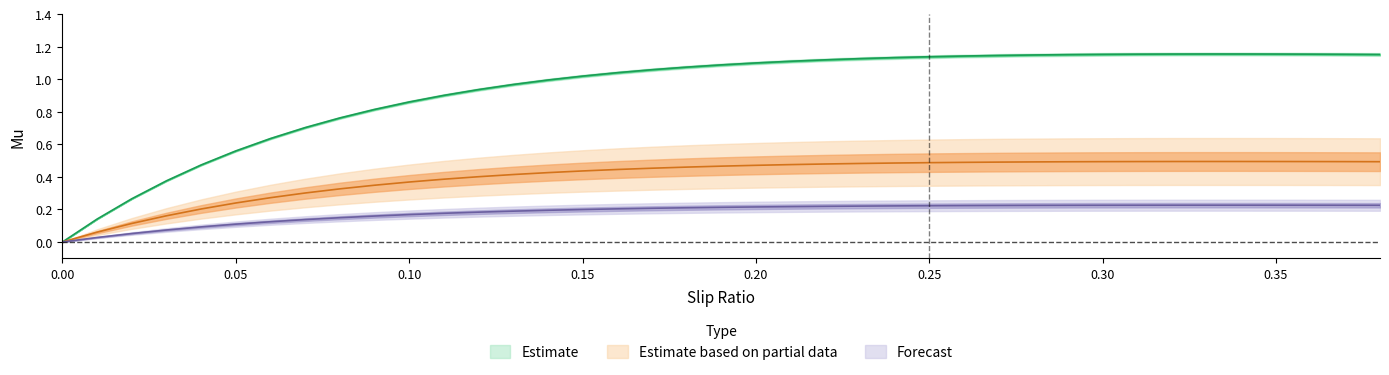

Reading left to right, list all the values displayed in this chart.

v0: 0.0	0.1	0.3	0.4	0.5	0.6	0.6	0.7	0.8	0.8	0.9	0.9	0.9	1.0	1.0	1.0	1.0	1.1	1.1	1.1	1.1	1.1	1.1	1.1	1.1	1.1	1.1	1.1	1.1	1.2	1.2	1.2	1.2	1.2	1.2	1.2	1.2	1.2	1.2
v0.5: 0.0	0.1	0.1	0.2	0.2	0.2	0.3	0.3	0.3	0.3	0.4	0.4	0.4	0.4	0.4	0.4	0.4	0.5	0.5	0.5	0.5	0.5	0.5	0.5	0.5	0.5	0.5	0.5	0.5	0.5	0.5	0.5	0.5	0.5	0.5	0.5	0.5	0.5	0.5
v20: 0.0	0.0	0.1	0.1	0.1	0.1	0.1	0.1	0.1	0.2	0.2	0.2	0.2	0.2	0.2	0.2	0.2	0.2	0.2	0.2	0.2	0.2	0.2	0.2	0.2	0.2	0.2	0.2	0.2	0.2	0.2	0.2	0.2	0.2	0.2	0.2	0.2	0.2	0.2